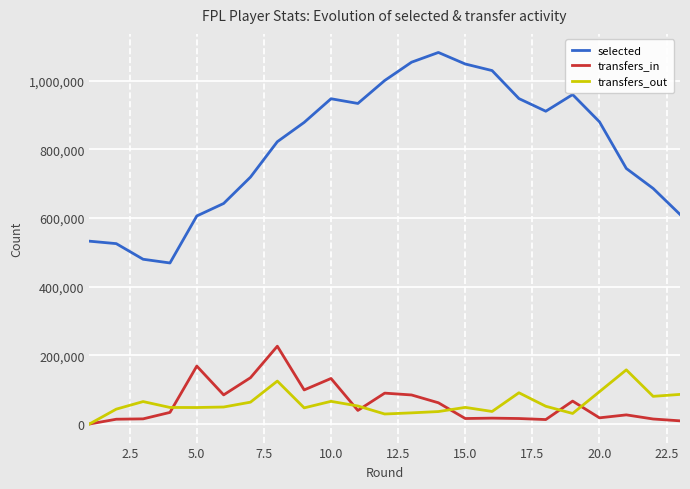

Which series has the largest total across all categories?

selected